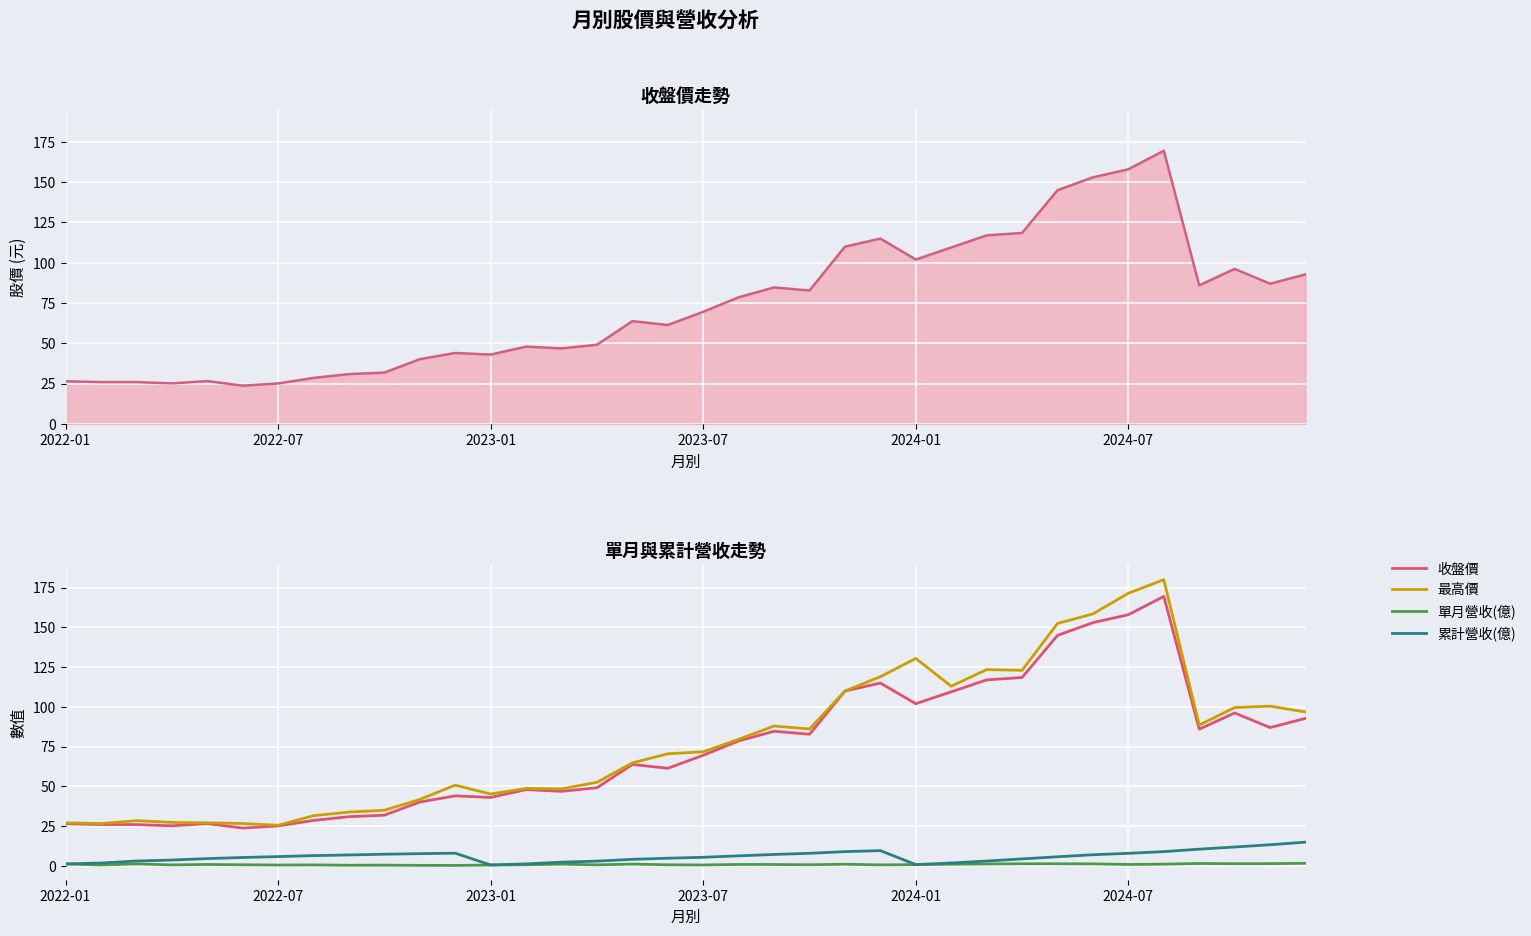

True or false: 單月營收(億) has a value of 0.1 at 9.

False